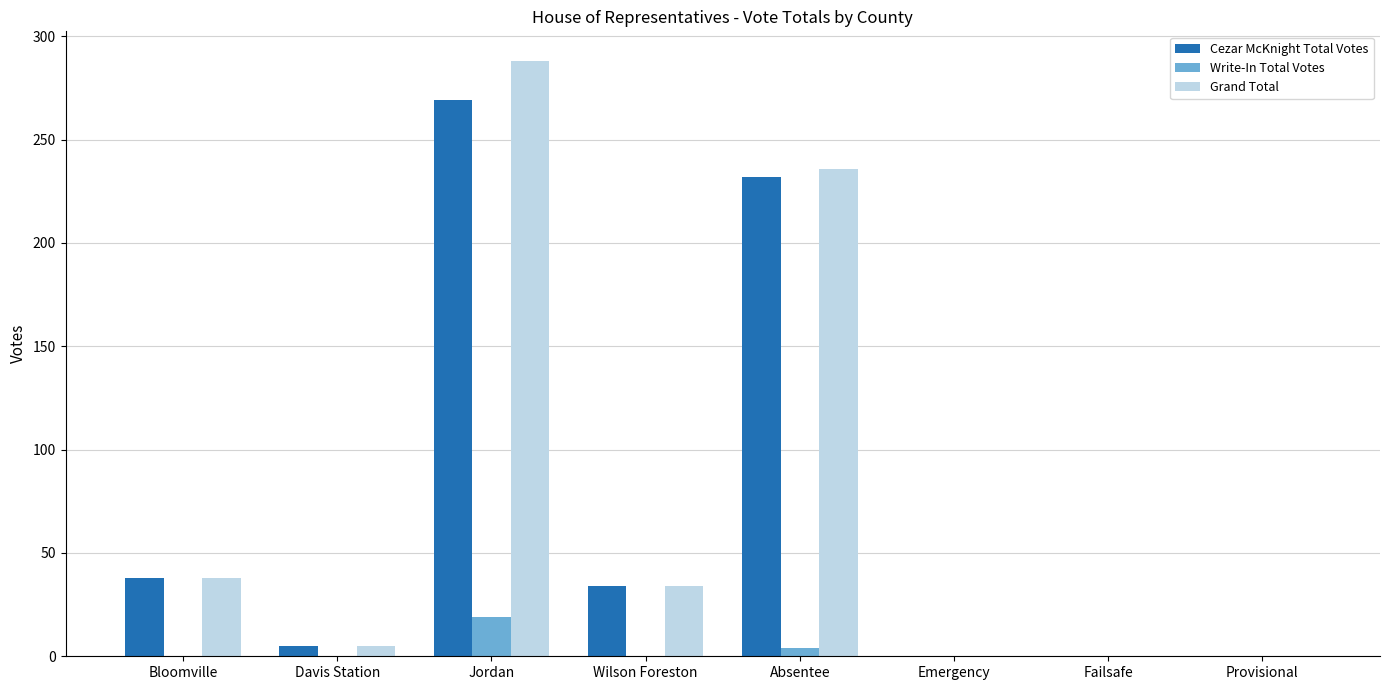

Does the chart contain stacked bars?

No